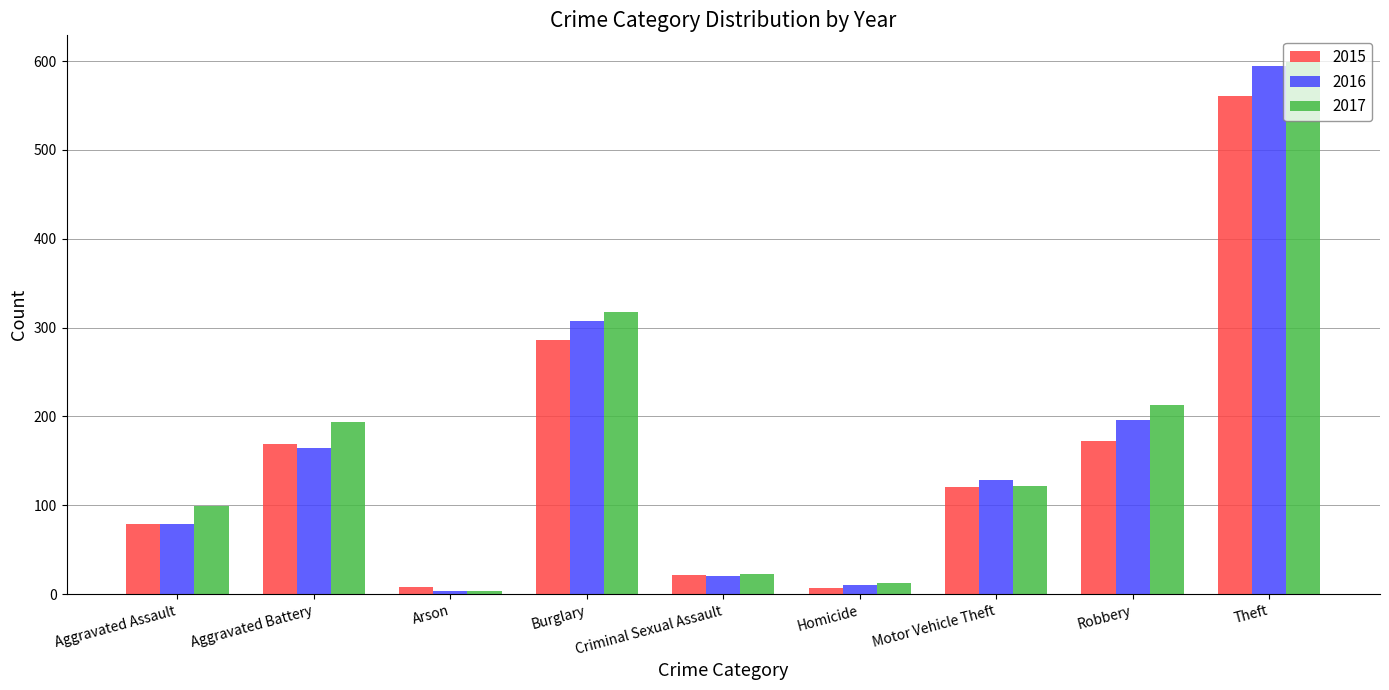

Between Aggravated Assault and Burglary, which series saw the biggest shift?

2016